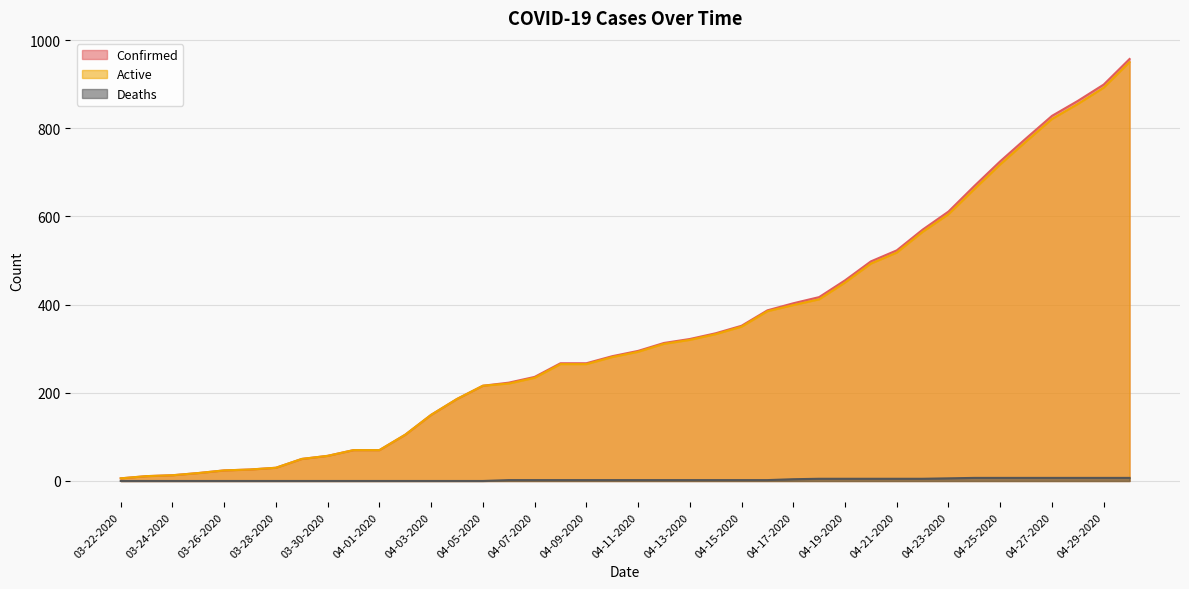

How many lines are shown in the chart?

3